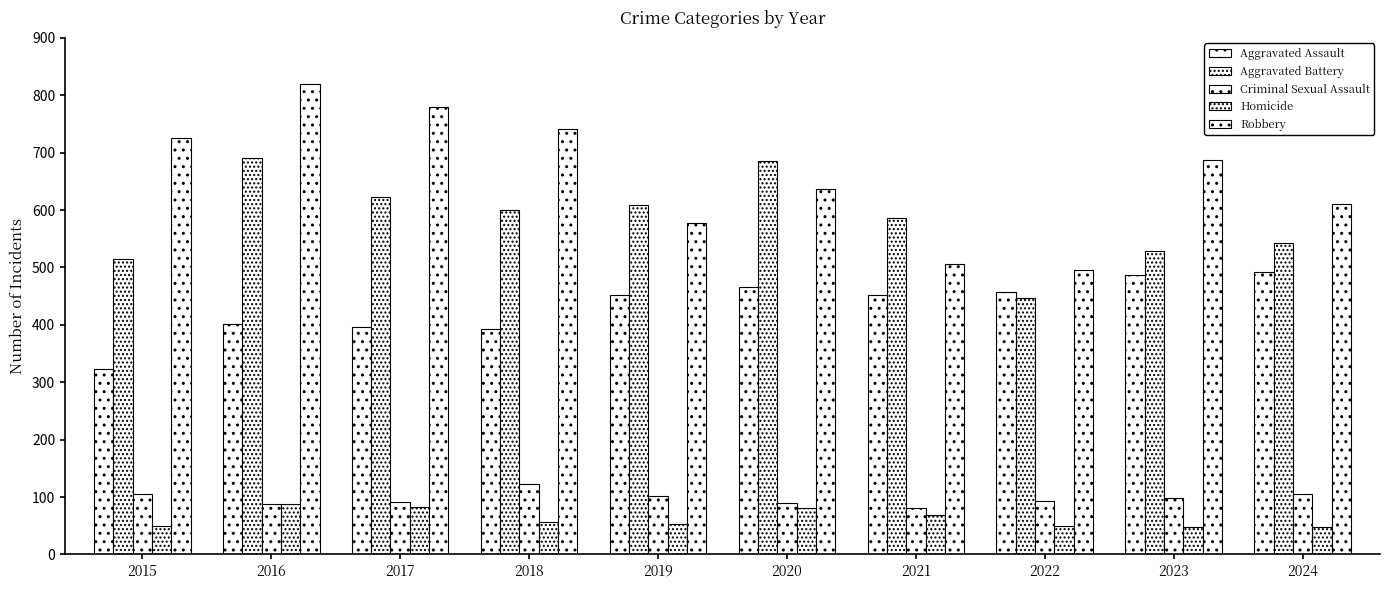

The value of Aggravated Assault at 2019 is 606. True or false?

False